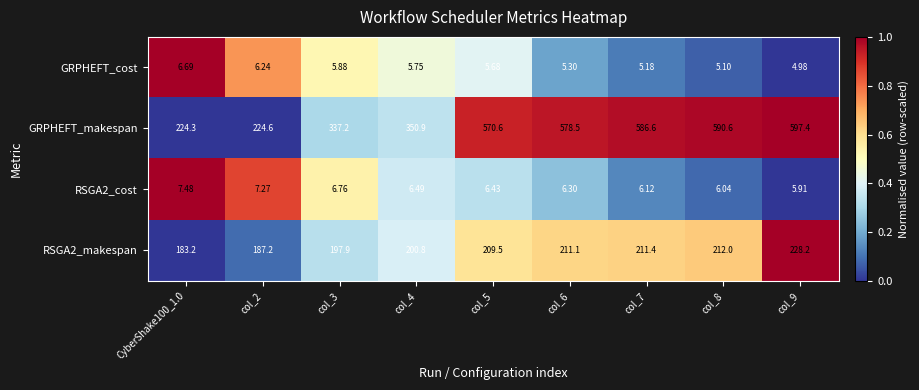

Is the value of RSGA2_makespan at CyberShake100_1.0 greater than the value of RSGA2_cost at col_6?

Yes